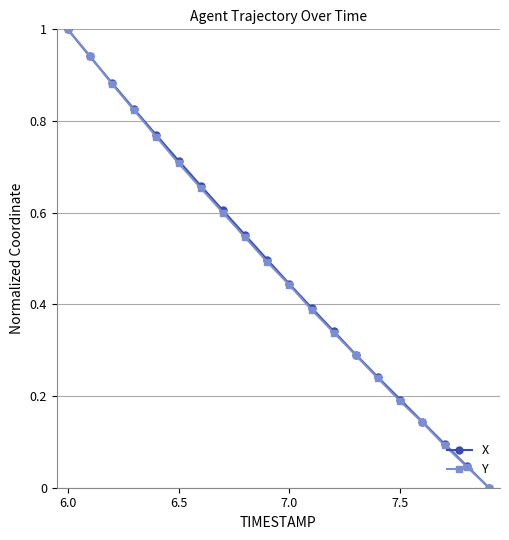

What is the highest value of the Y series?

1.0